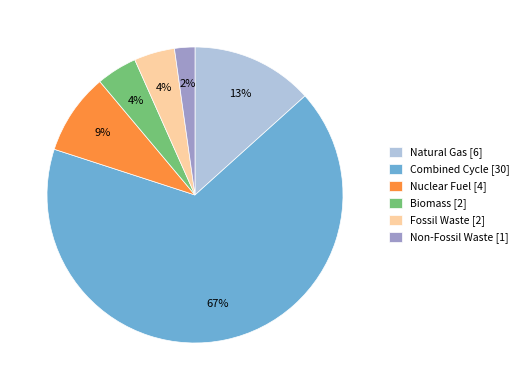

To the nearest percent, what is the difference between the Natural Gas [6] and Biomass [2] slice percentages?

9%